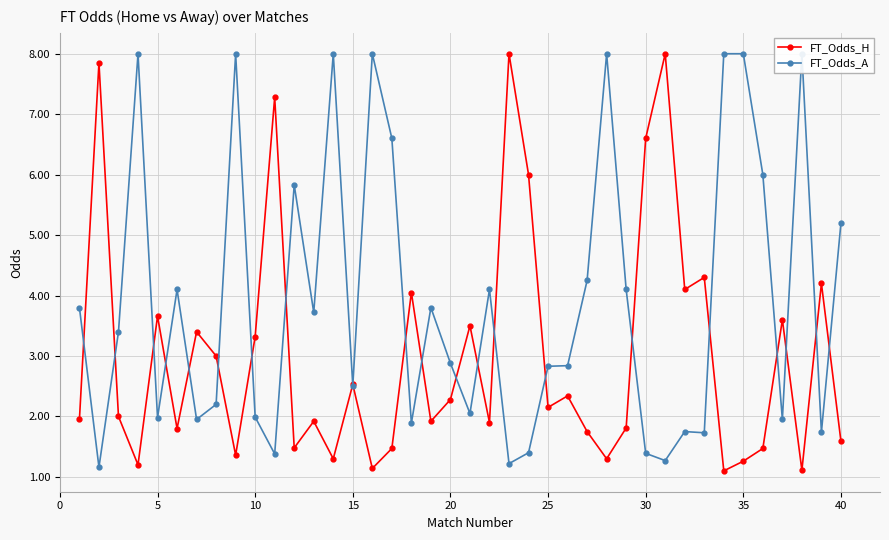

What is the lowest value of the FT_Odds_H series?

1.1